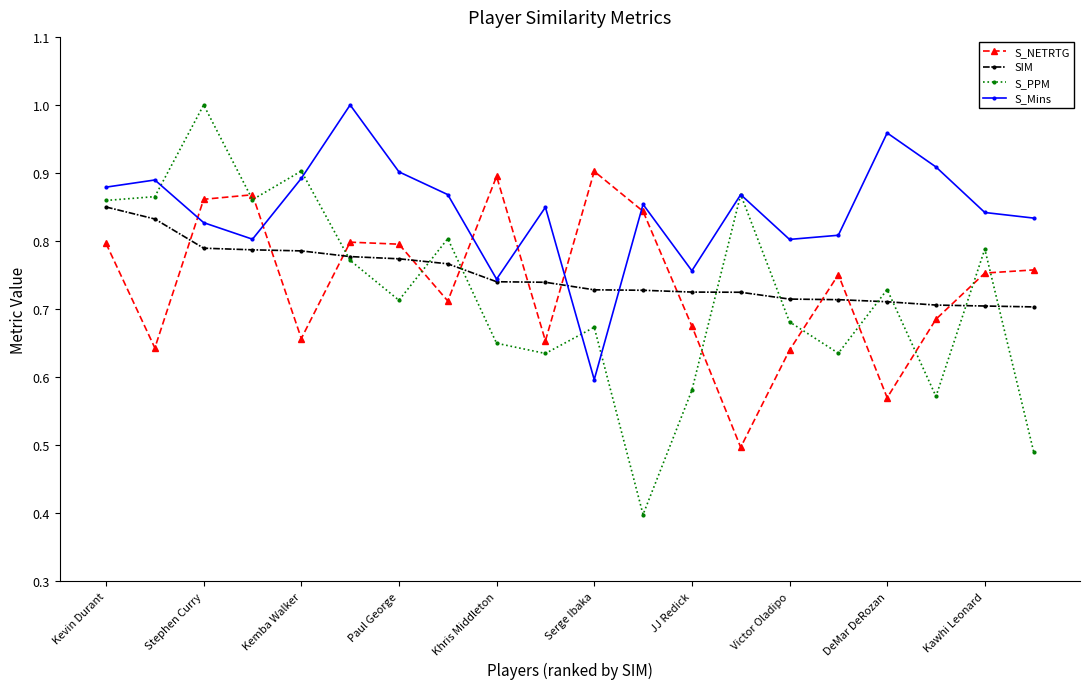

After their last crossing, which series has the higher values: S_Mins or S_NETRTG?

S_Mins